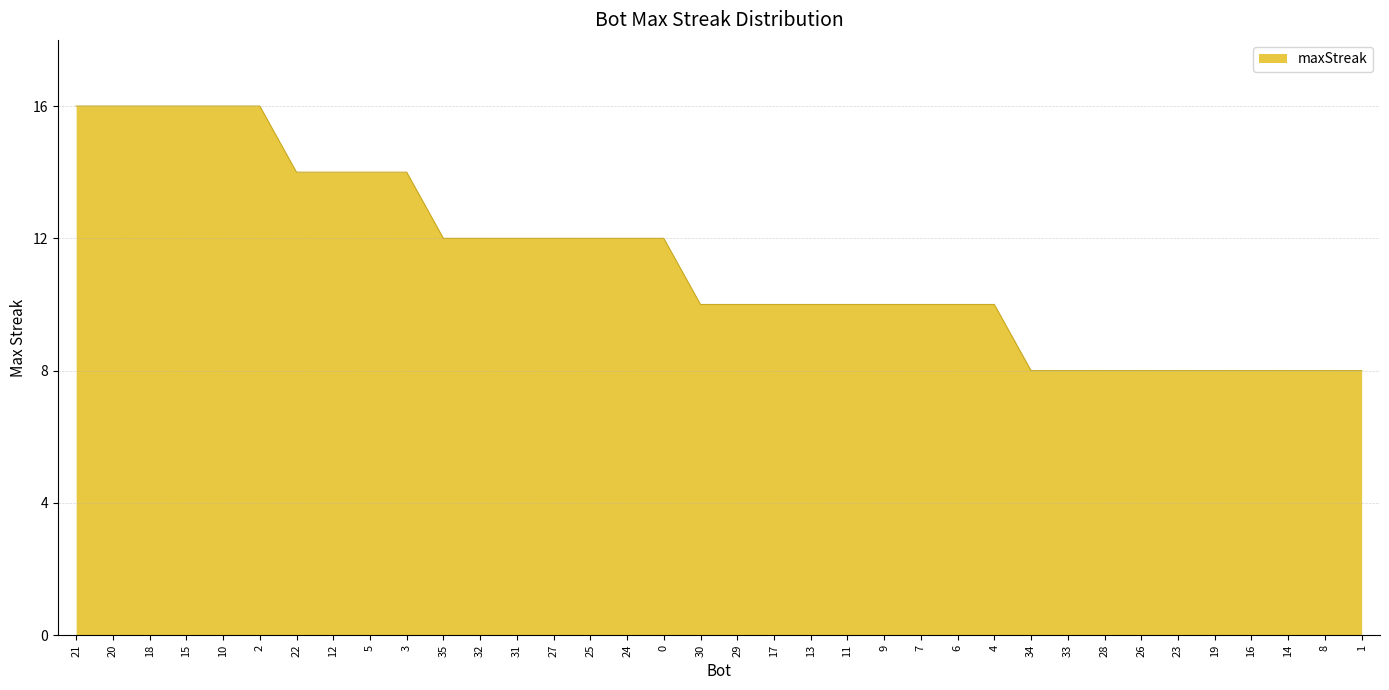

What position from the right is 11?

15